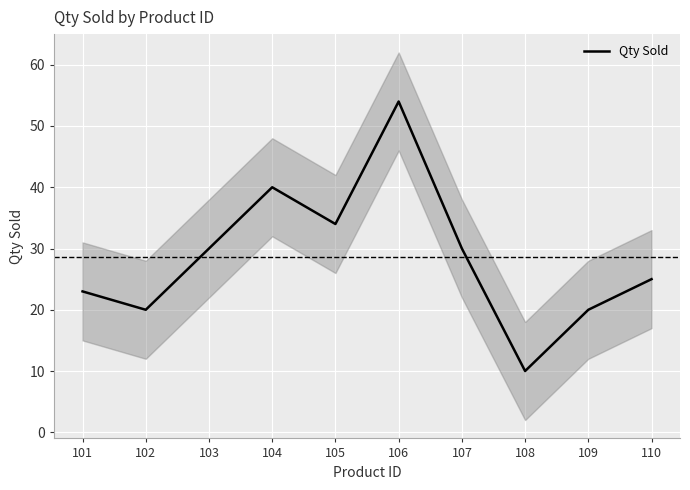

Reading left to right, extract all data points from this chart.

23	20	30	40	34	54	30	10	20	25